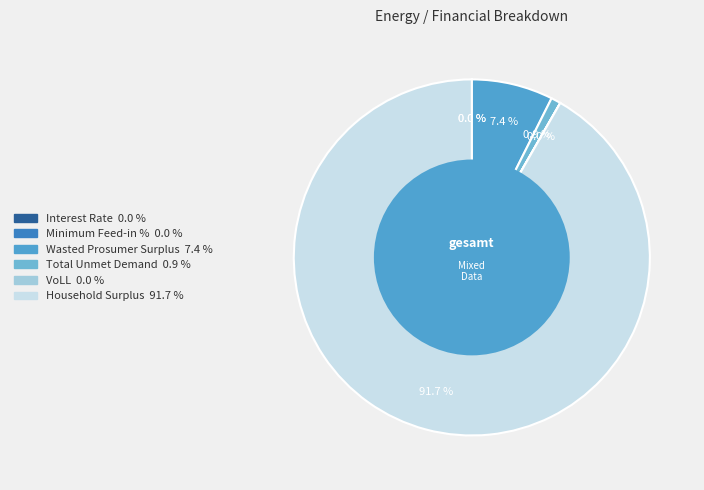

How many segments does this pie chart have?

6